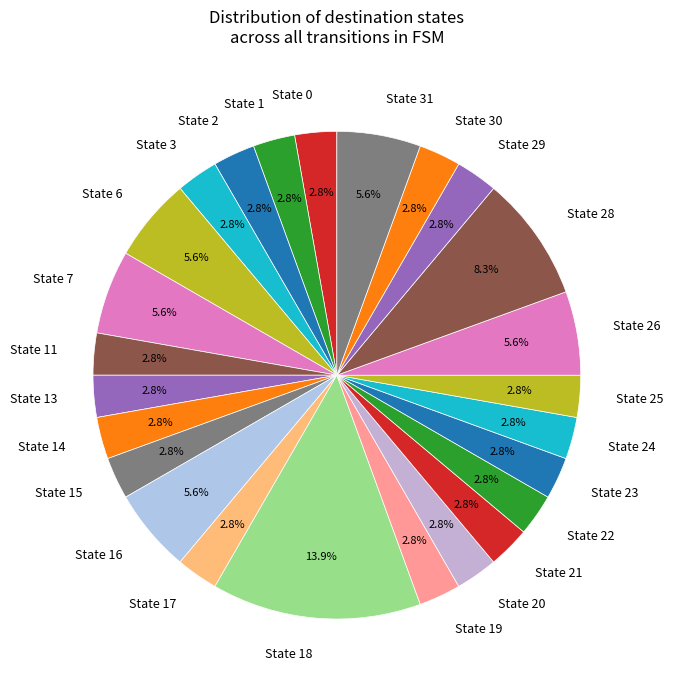

What is the ratio of the value at State 19 to the value at State 23?

1.0